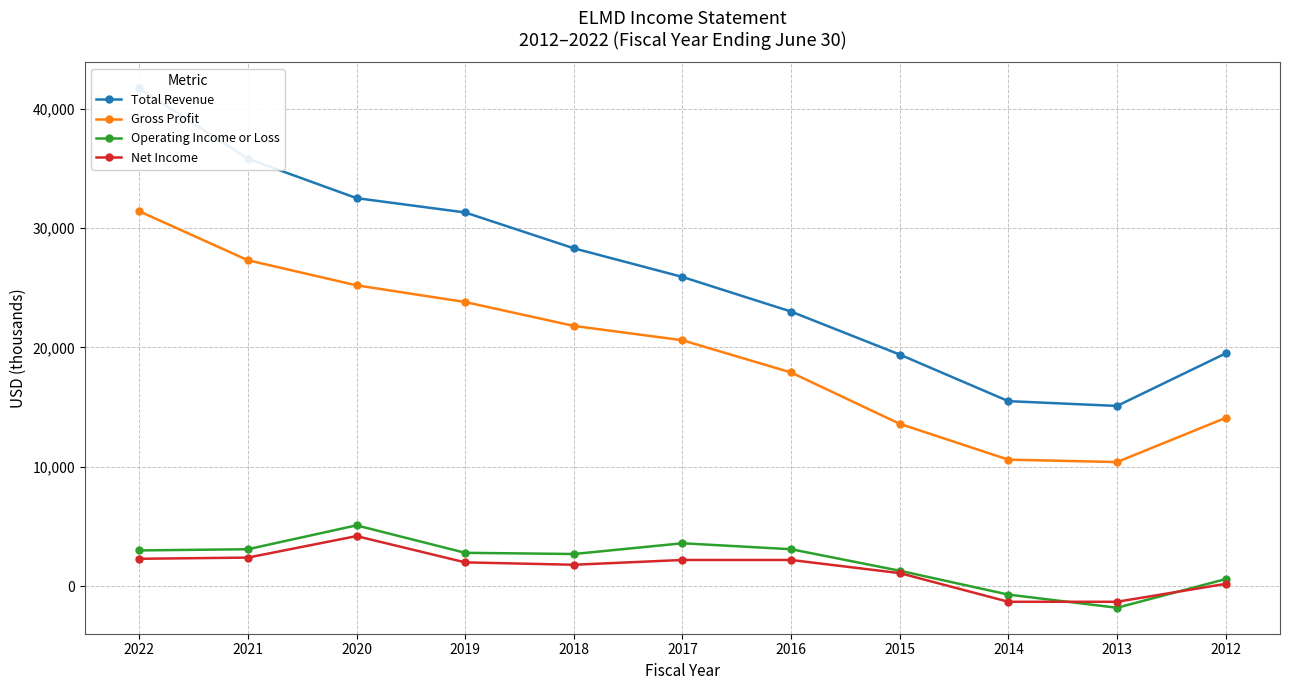

Where does the Gross Profit series first go above 20600?

2022